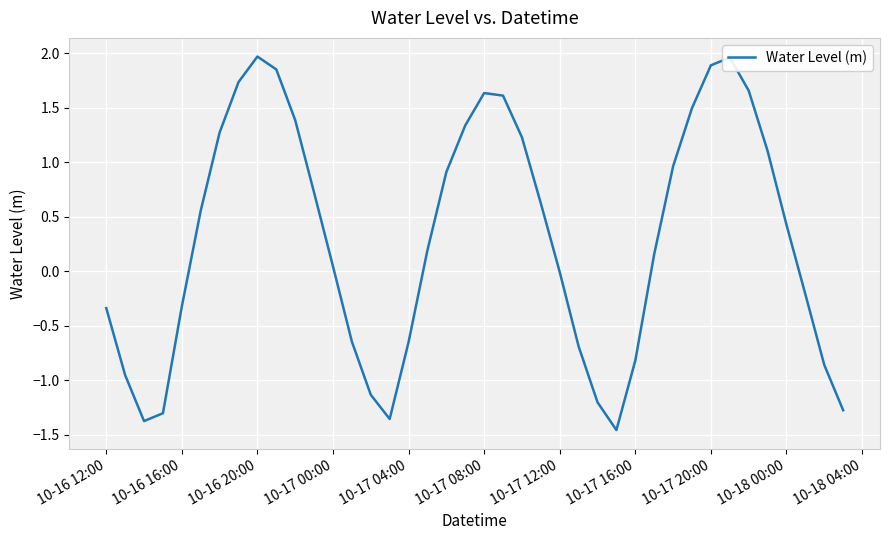

Count the number of categories in the chart.

40